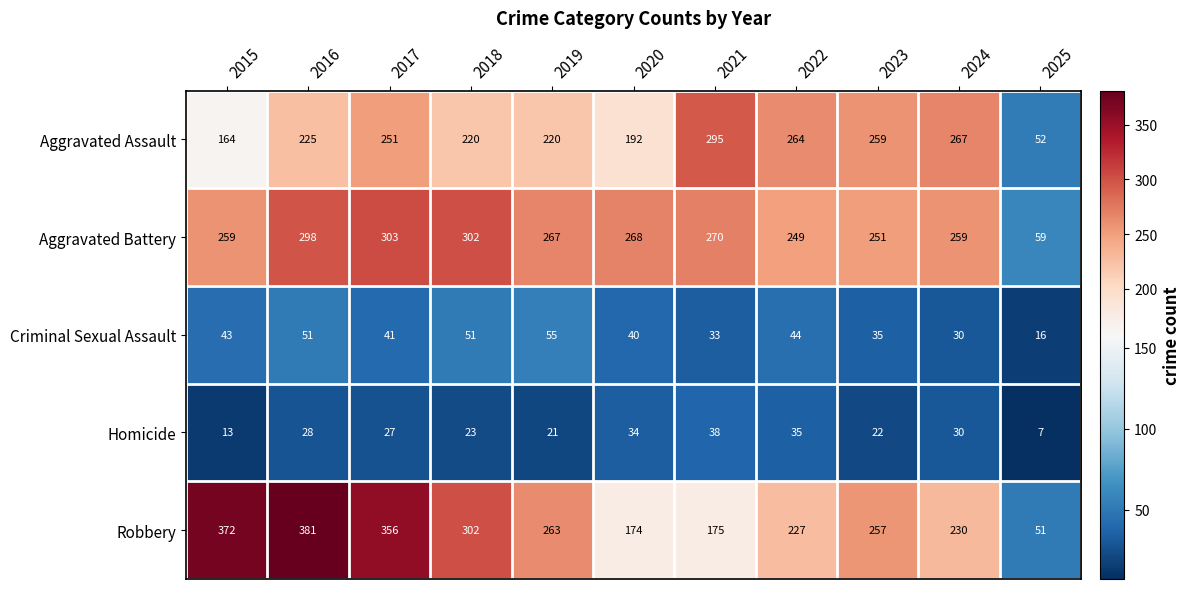

What is the smallest value displayed?

7